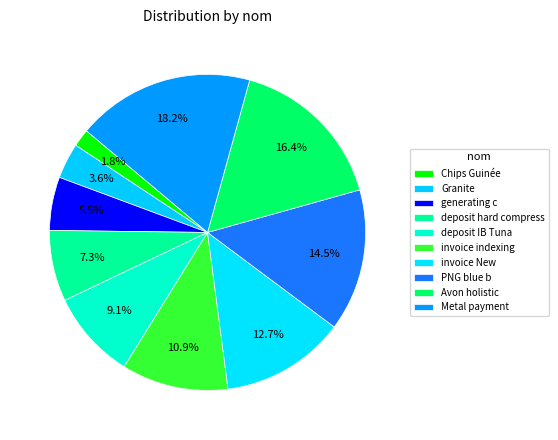

What percentage is the Chips Guinée slice, to the nearest percent?

2%